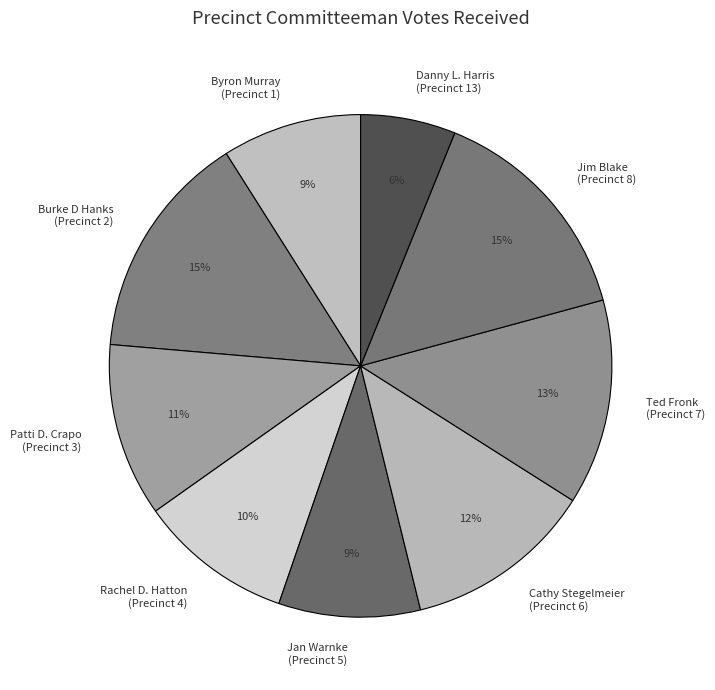

Between Byron Murray (Precinct 1) and Jim Blake (Precinct 8), which is larger?

Jim Blake (Precinct 8)